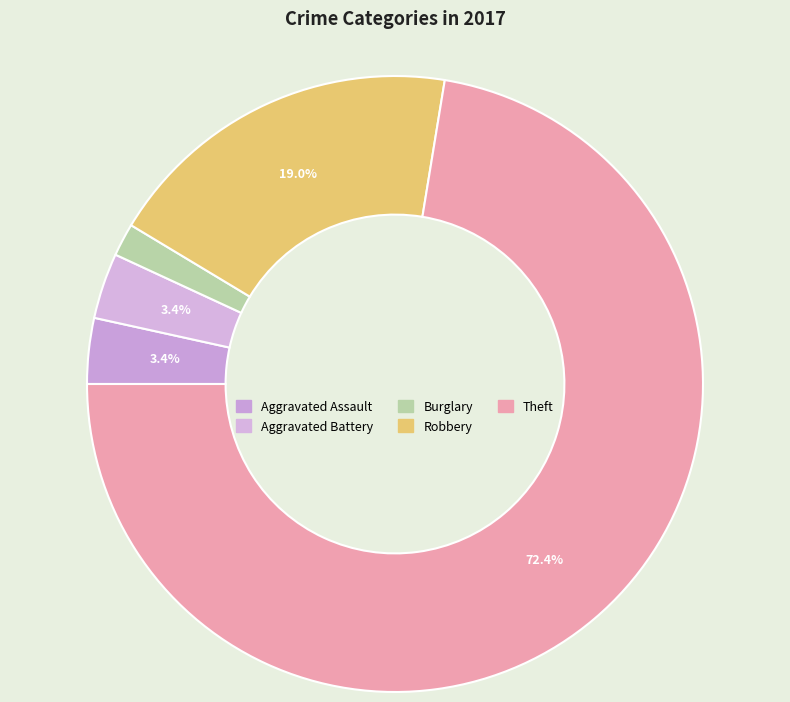

To the nearest percent, what is the difference between the largest and smallest slice percentages?

71%